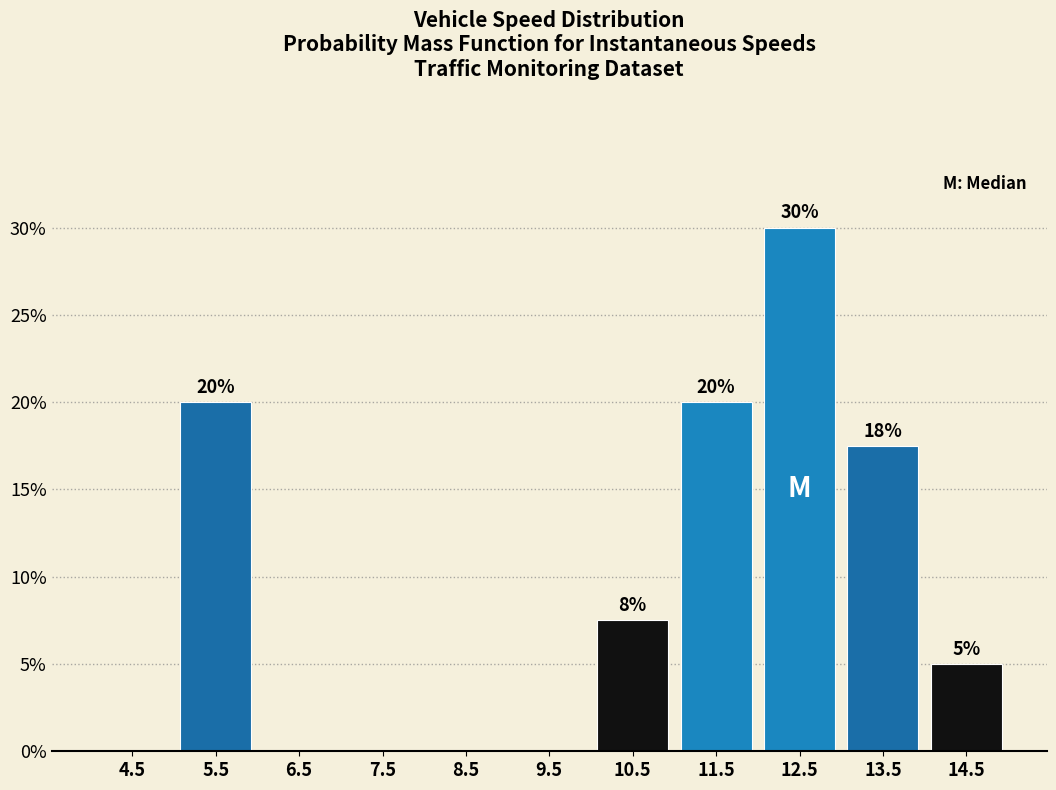

Over which range of the x-axis is the bar tallest?

12 to 13